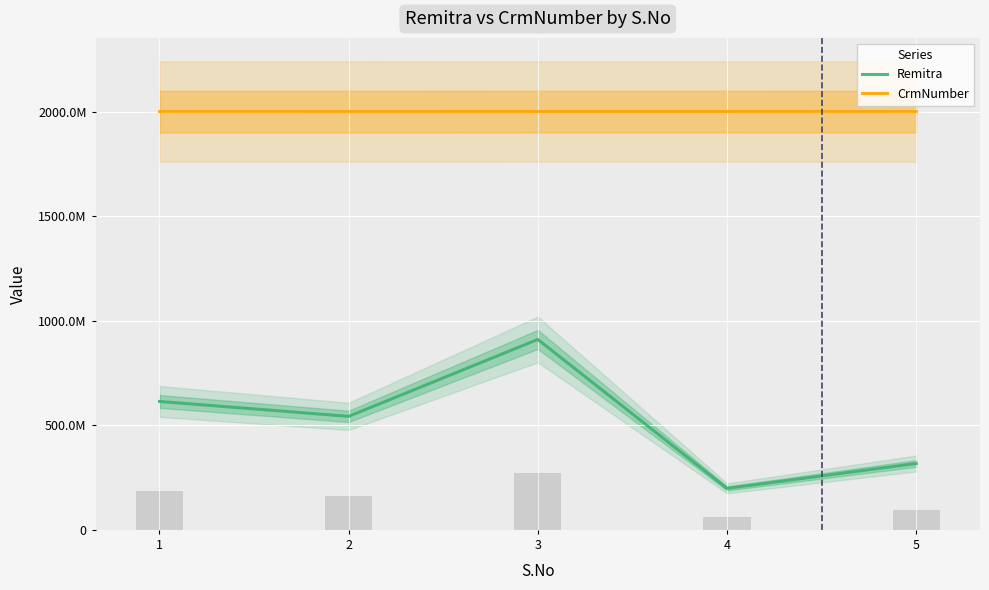

Which category has the highest value in the Remitra series?

3